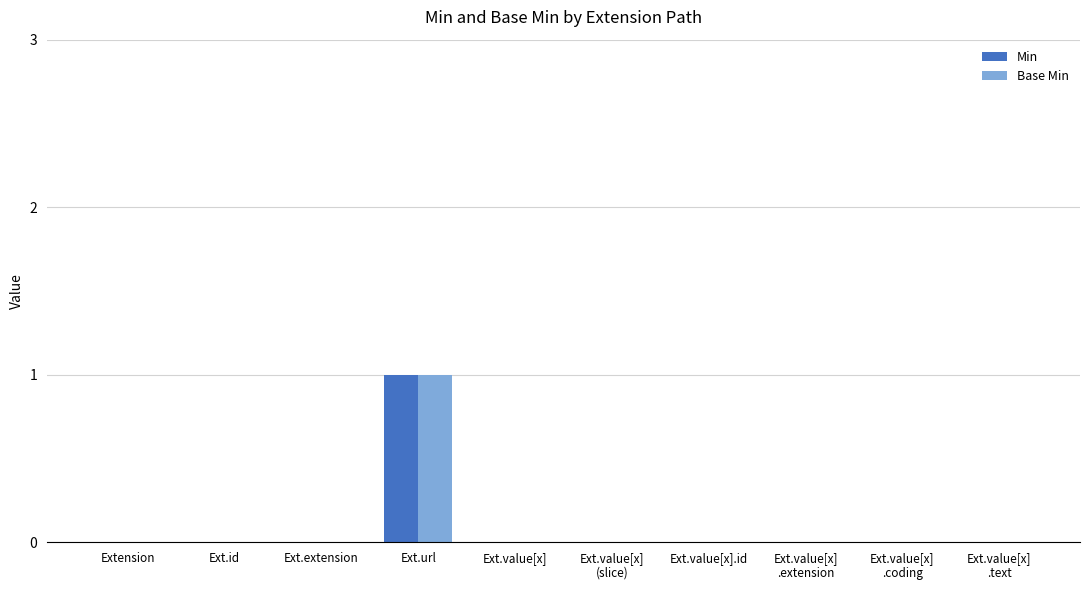

What are all the series names shown in the legend?

Min, Base Min